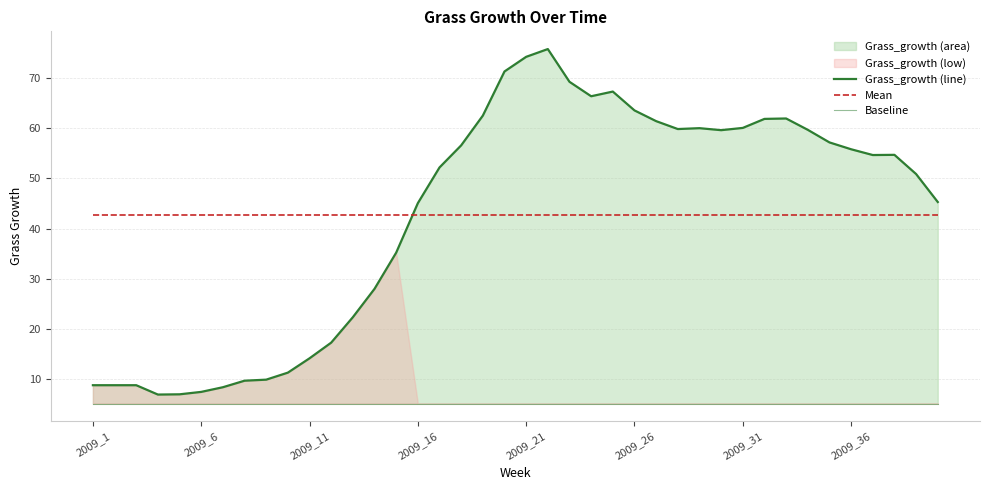

What is the value of the Grass_growth (line) point at the 14th from the left?

28.0